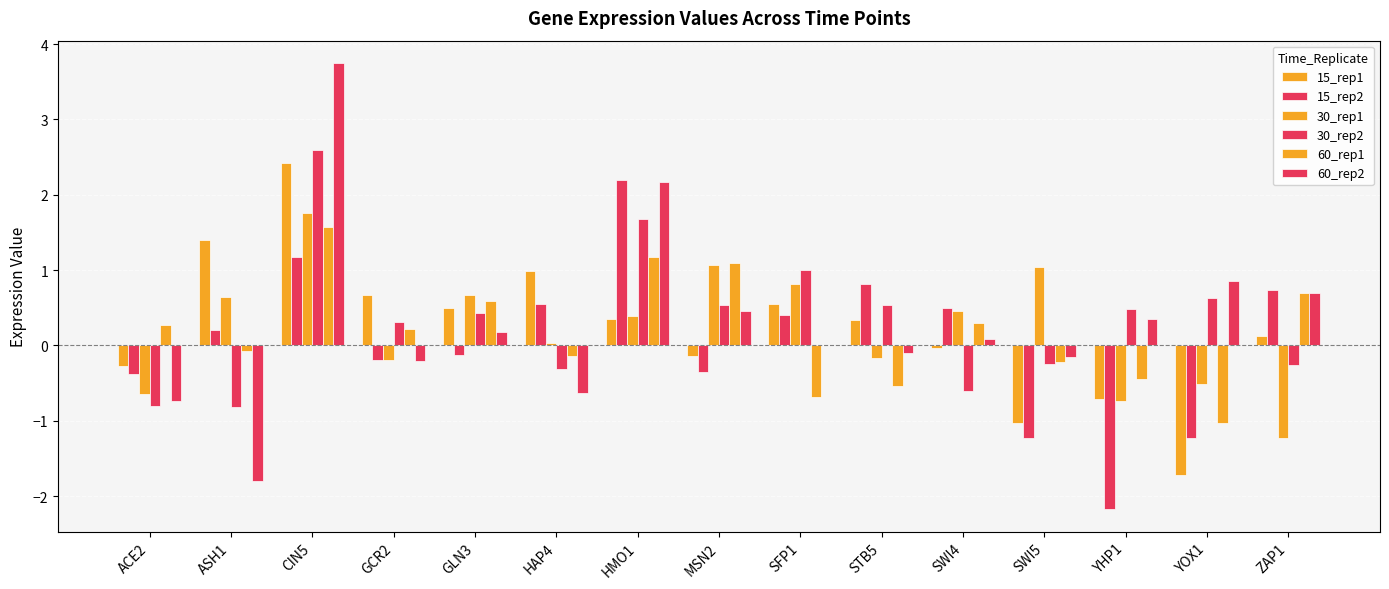

What is the spread (max minus min) of values at STB5?

1.4